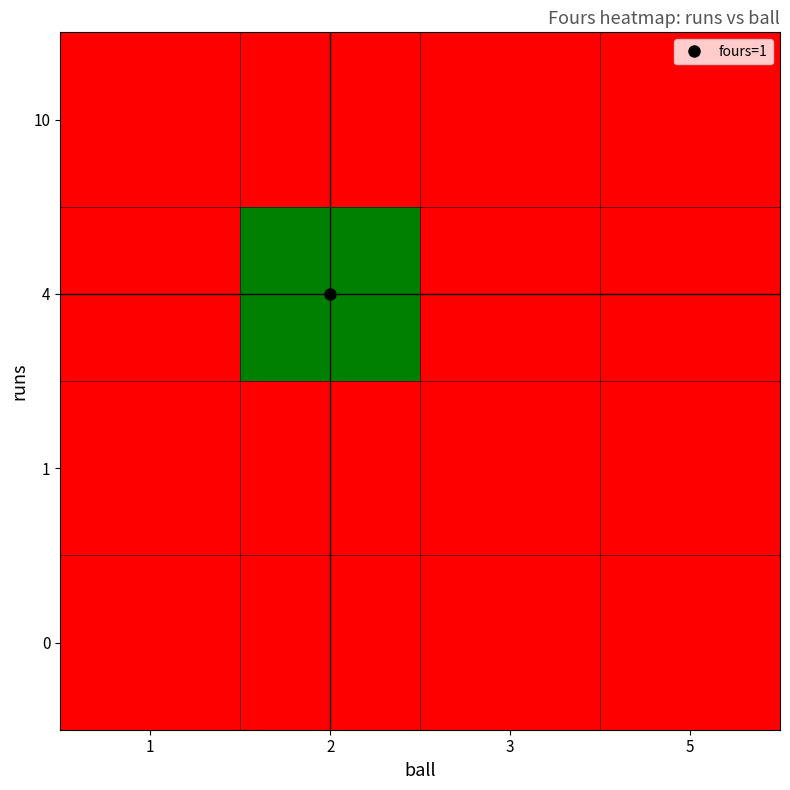

How many series are shown in this chart?

4